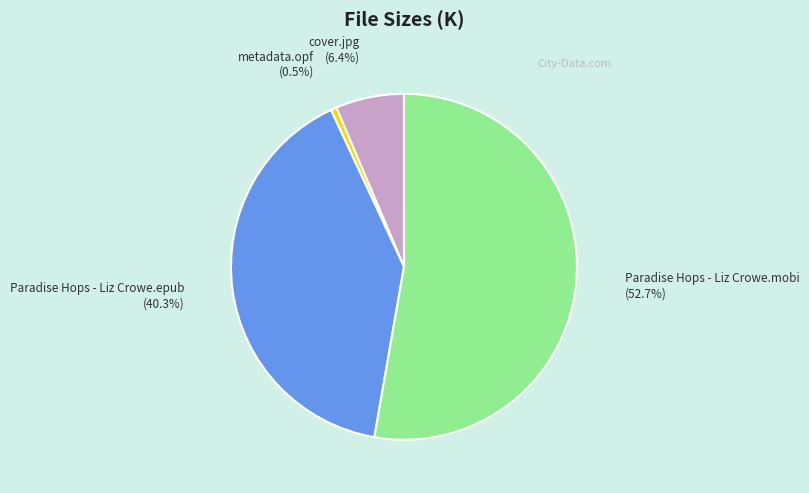

How many slices are in this pie chart?

4